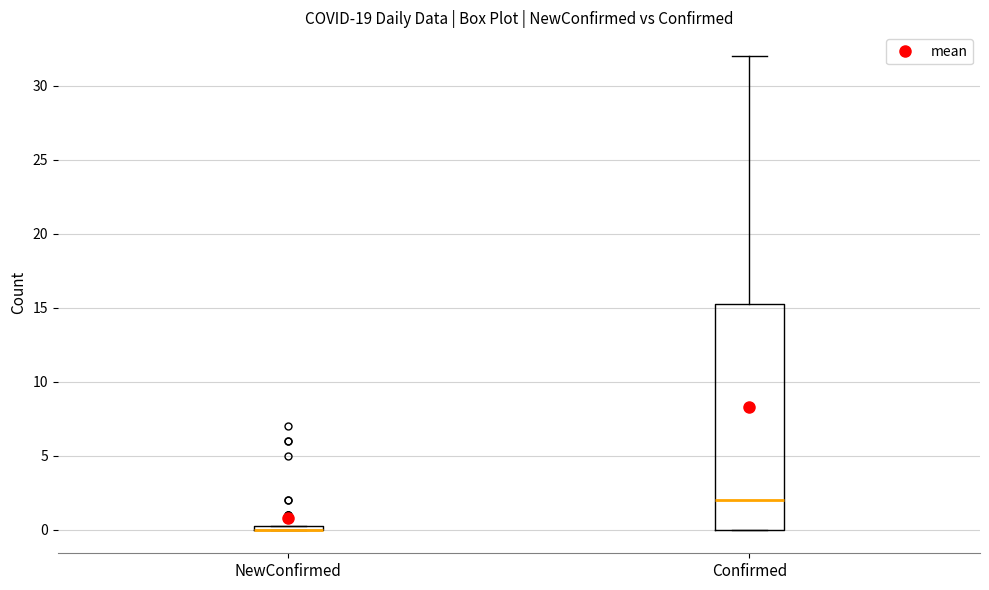

Where is the upper edge of the box for NewConfirmed on the y-axis? The values are not printed on the chart, so give them approximately, as read against the axis.

0.5